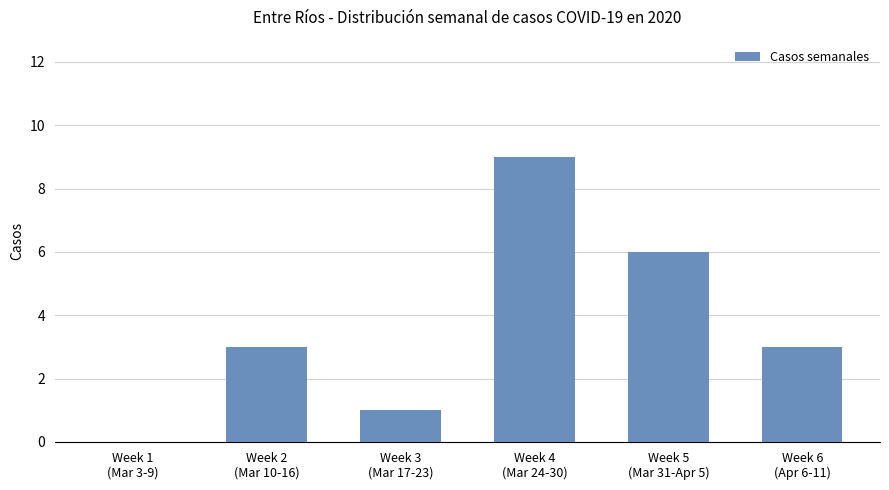

Count the values in the range 1 to 6.

4